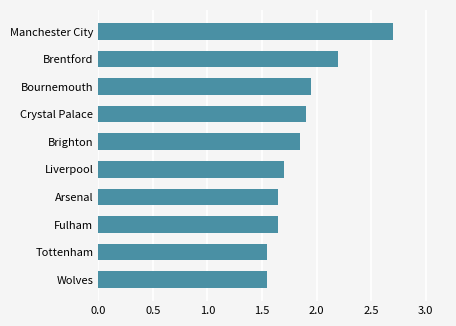

What is the sum of the values at Bournemouth and Arsenal?

3.6